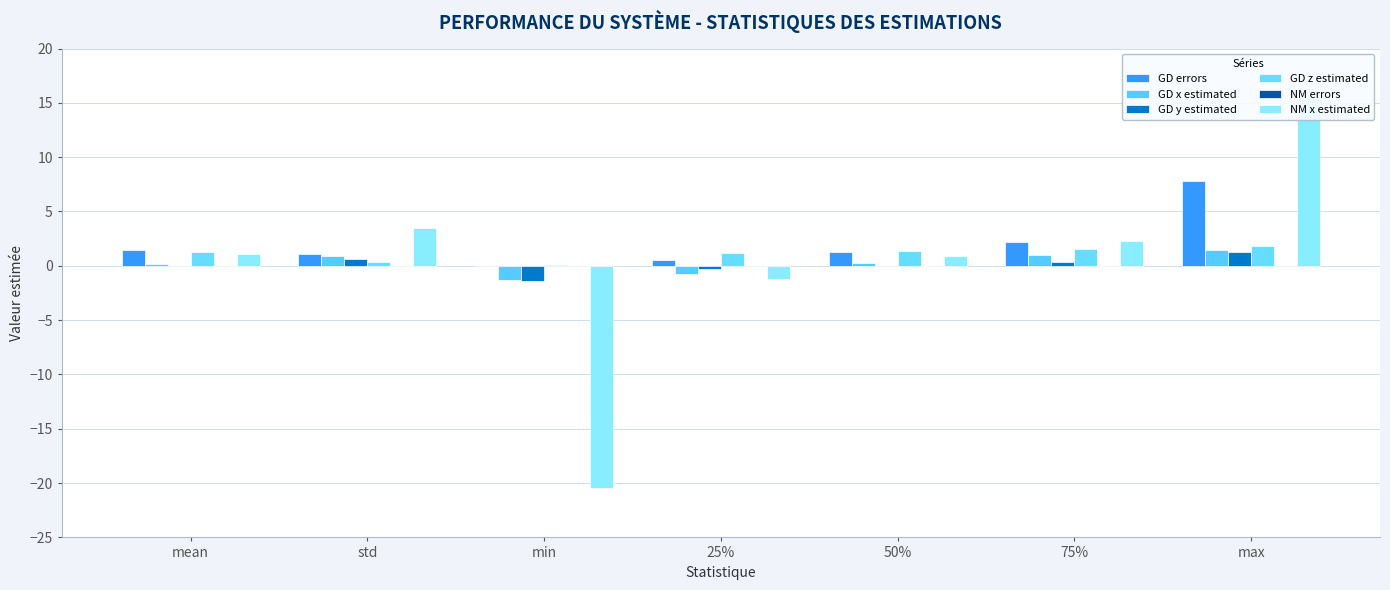

Which category has the lowest value in the GD x estimated series?

min